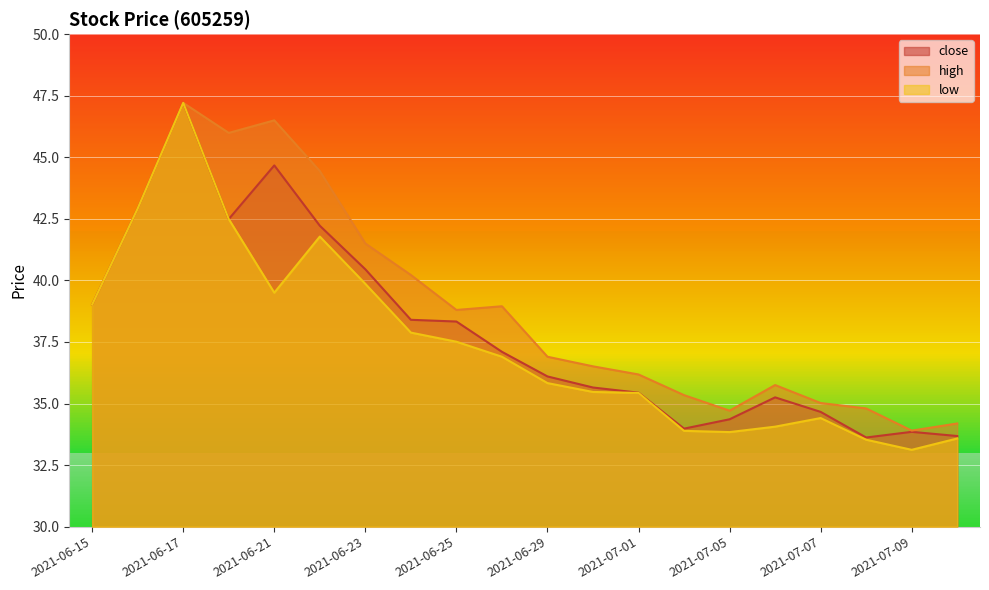

True or false: low has more than 2 points higher than both neighbors.

True